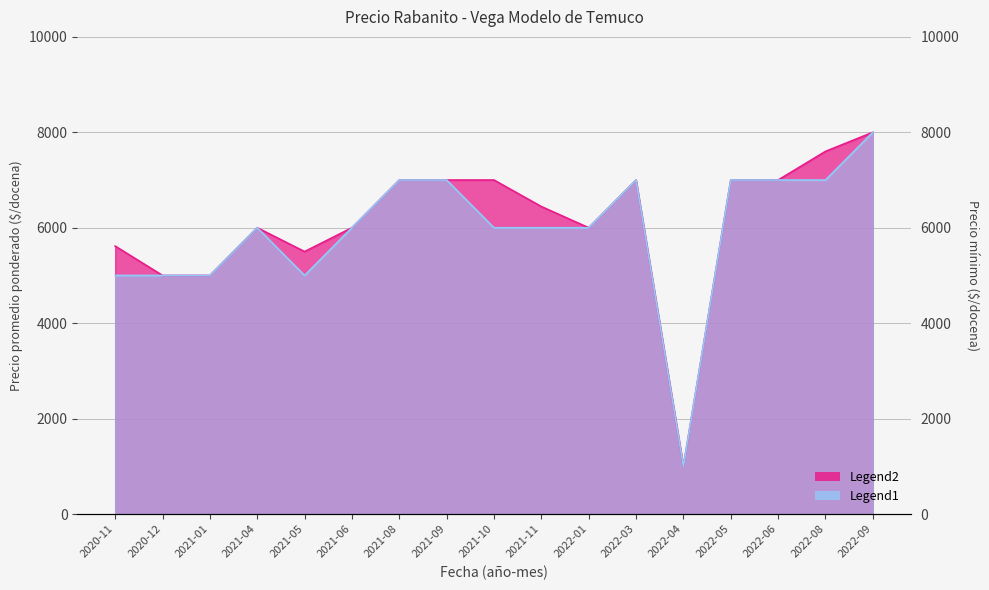

Is it true that Precio minimo equals 6000 at 2021-06?

True